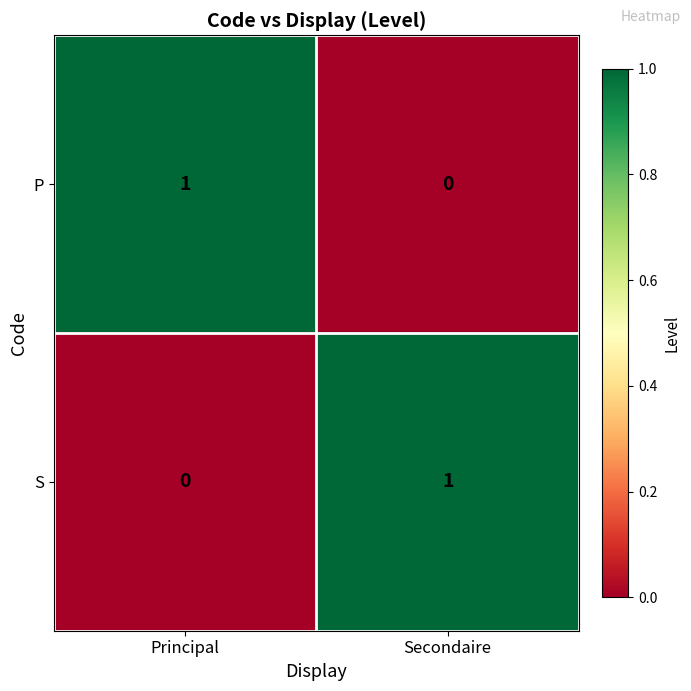

Rank the categories by S value from highest to lowest.

Secondaire, Principal